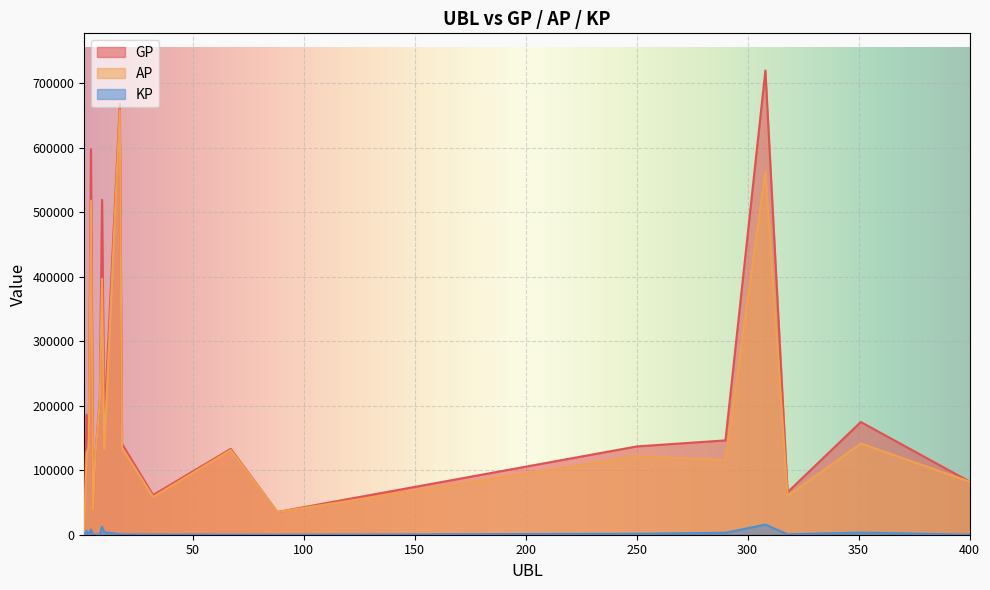

At how many categories does at least one series exceed 705013?

1